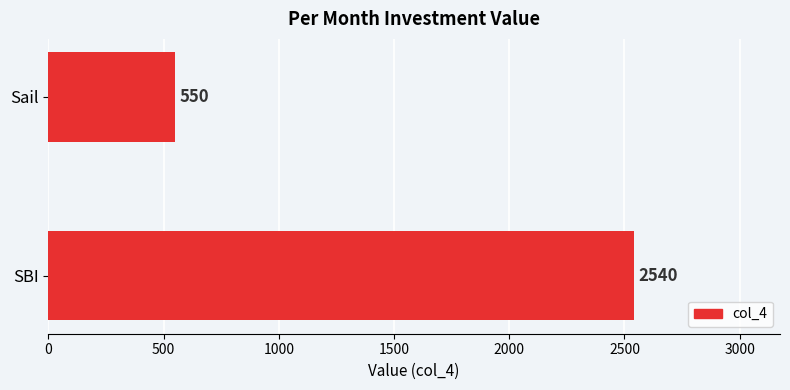

The chart shows a value of 550 at Sail. True or false?

True